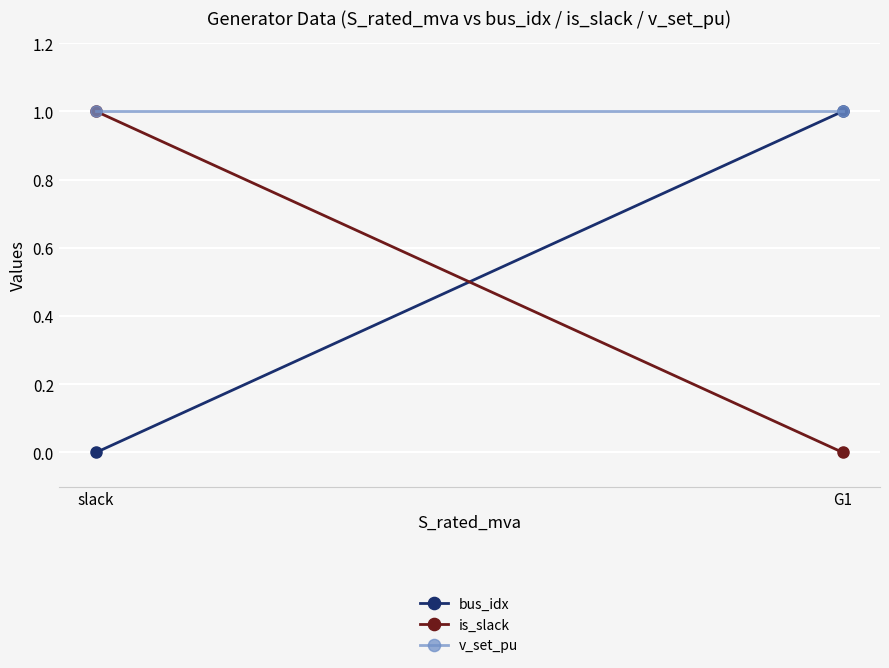

The v_set_pu series shows 0 at G1. True or false?

False